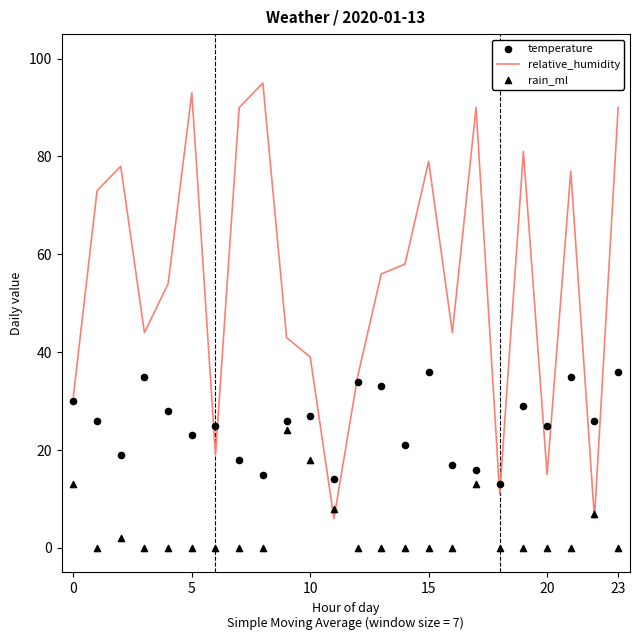

Which series has the widest spread of Y values?

relative_humidity